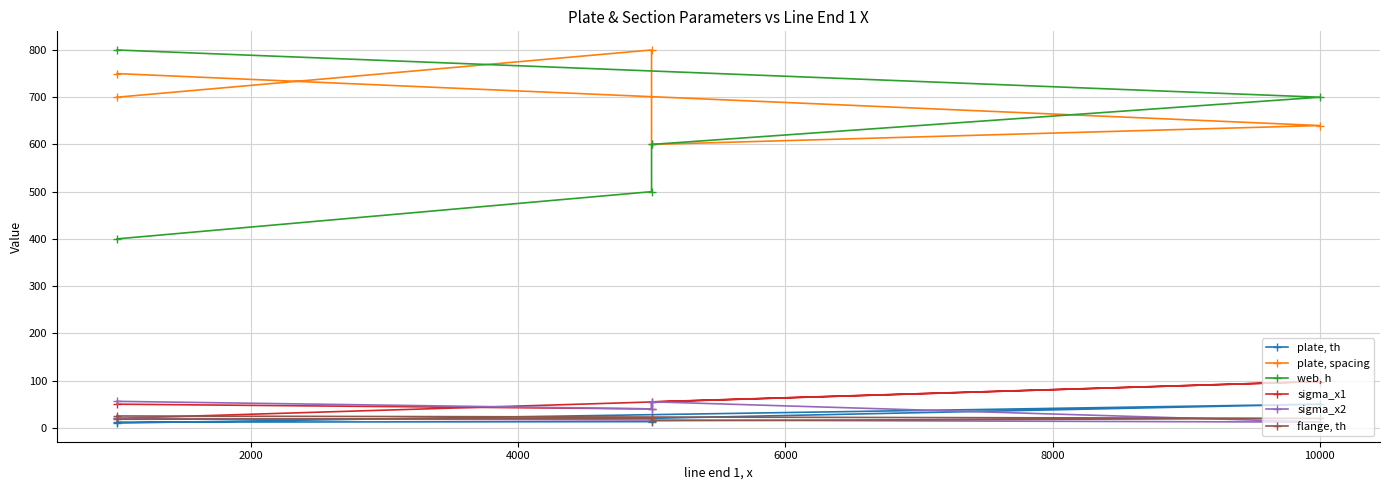

At how many categories does at least one series exceed 371?

5